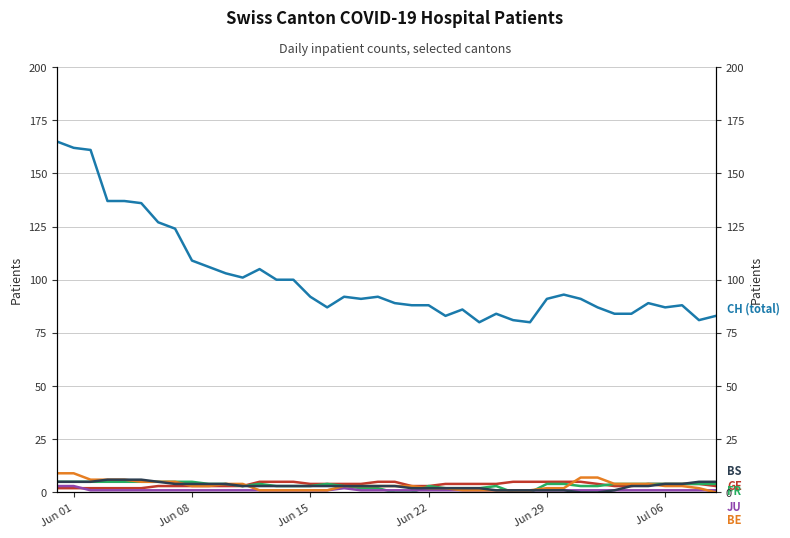

What is the spread (max minus min) of values at Jun 22?

87